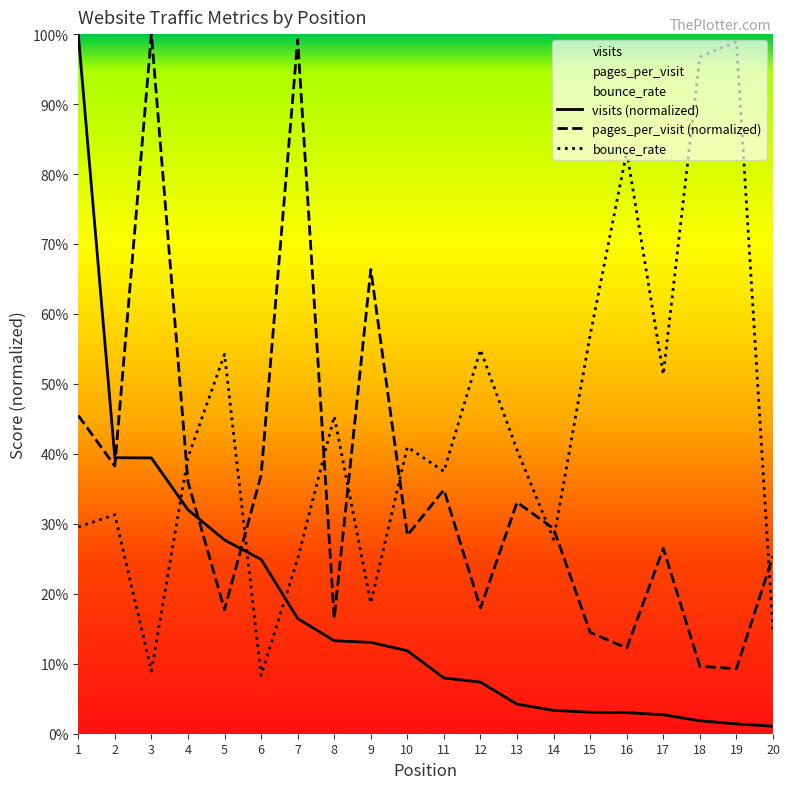

How many interior local peaks does the bounce_rate series have?

7